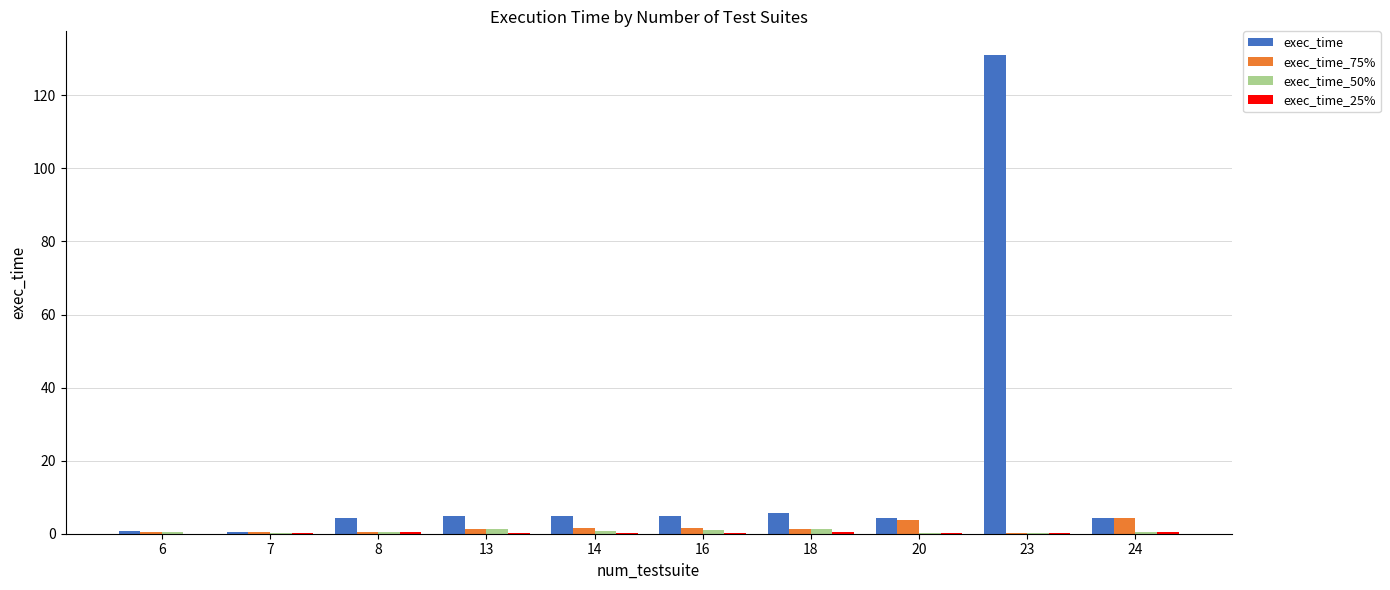

Which series has the largest total across all categories?

exec_time